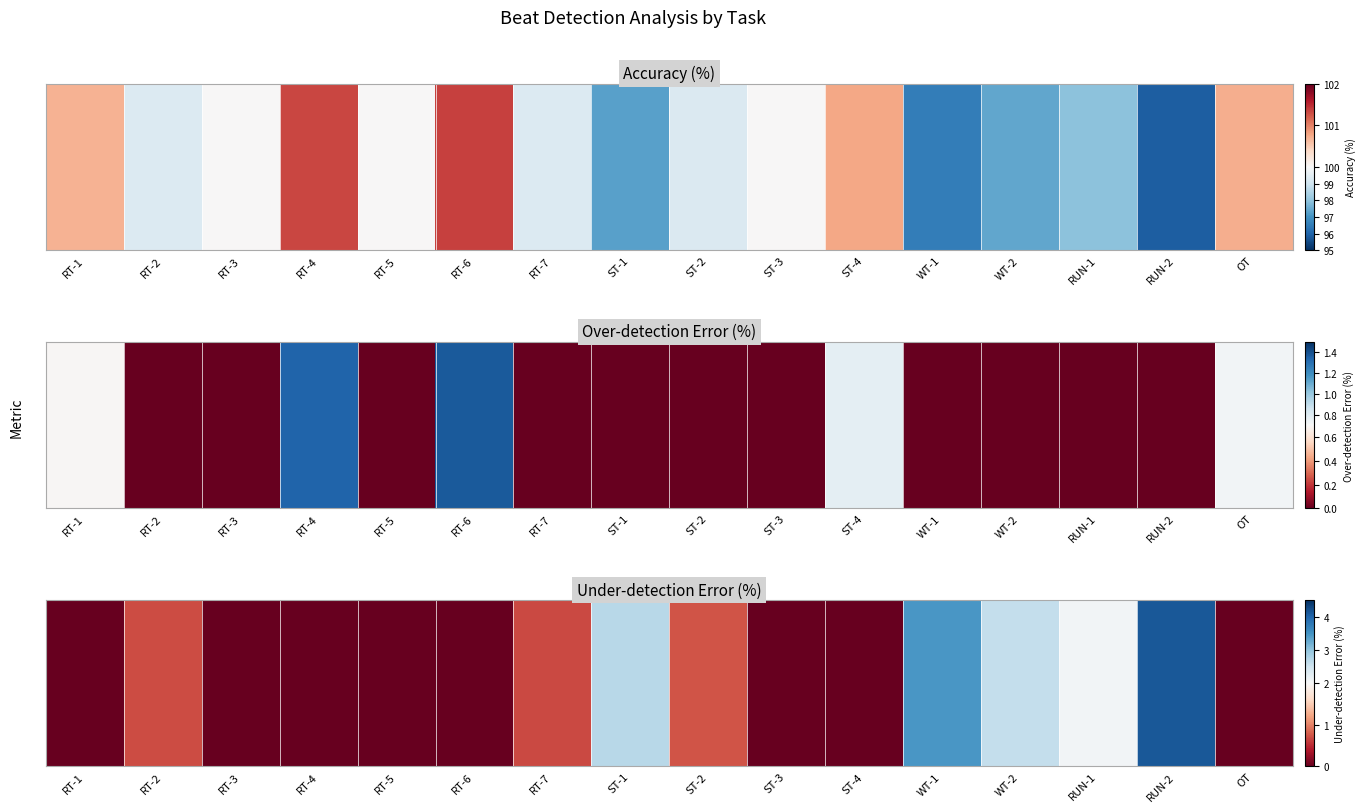

List the labels in order of value, smallest first.

RT-1, RT-3, RT-4, RT-5, RT-6, ST-3, ST-4, OT, RT-7, RT-2, ST-2, RUN-1, WT-2, ST-1, WT-1, RUN-2